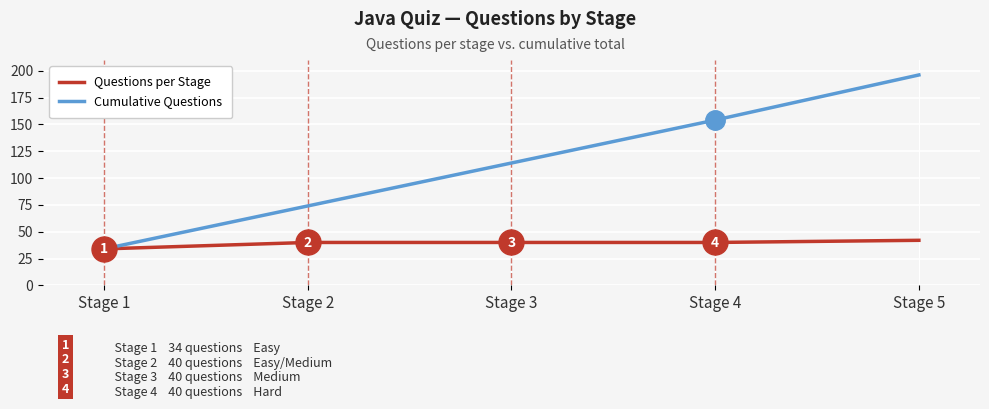

What is the maximum value shown in the chart?

196